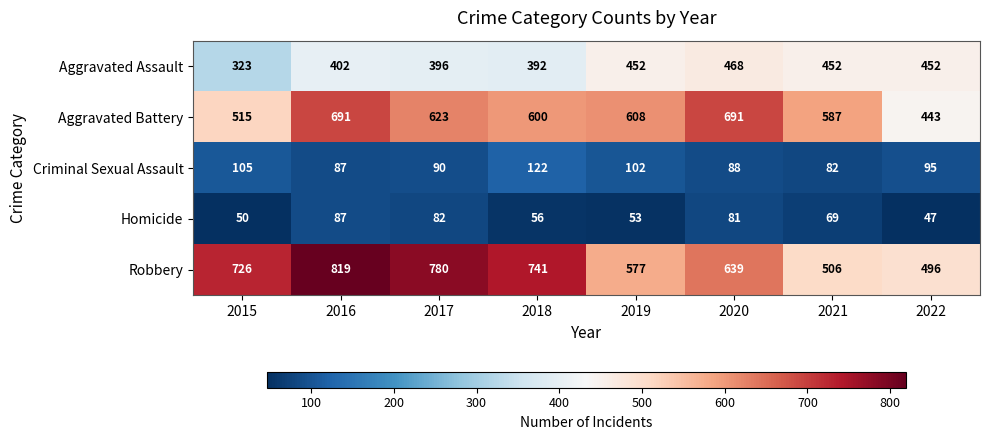

Which category has the lowest value in the Aggravated Battery series?

2022